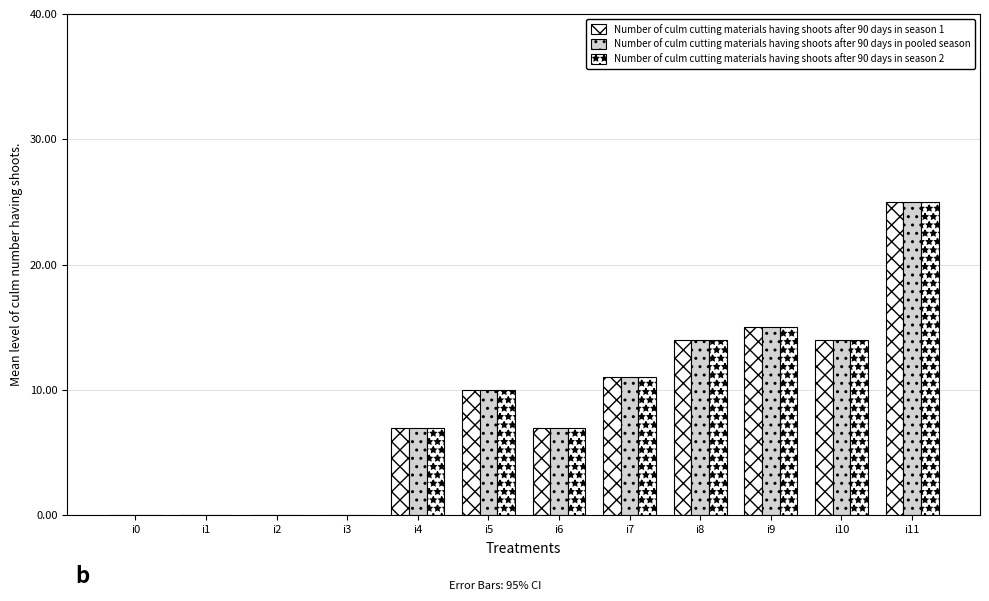

Is the value of Number of culm cutting materials having shoots after 90 days in season 1 at i7 greater than the value of Number of culm cutting materials having shoots after 90 days in season 2 at i10?

No